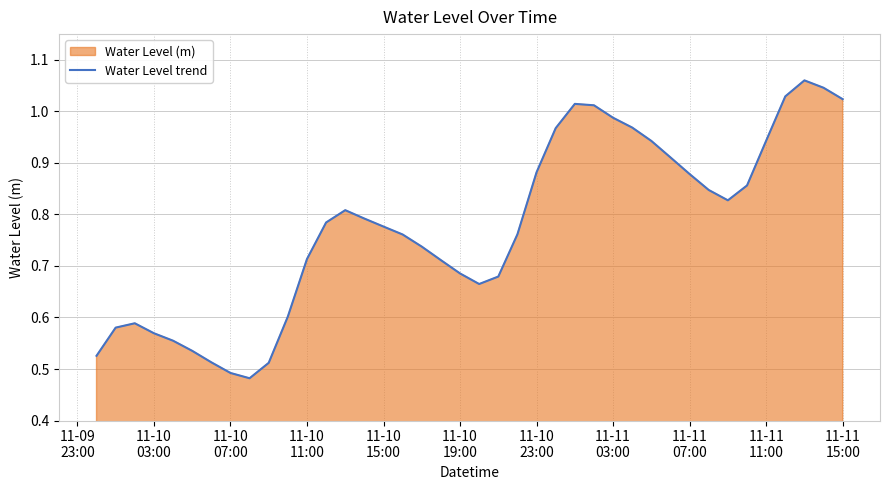

Between 11-10
15:00 and 11-11
11:00, which is larger?

11-11
11:00